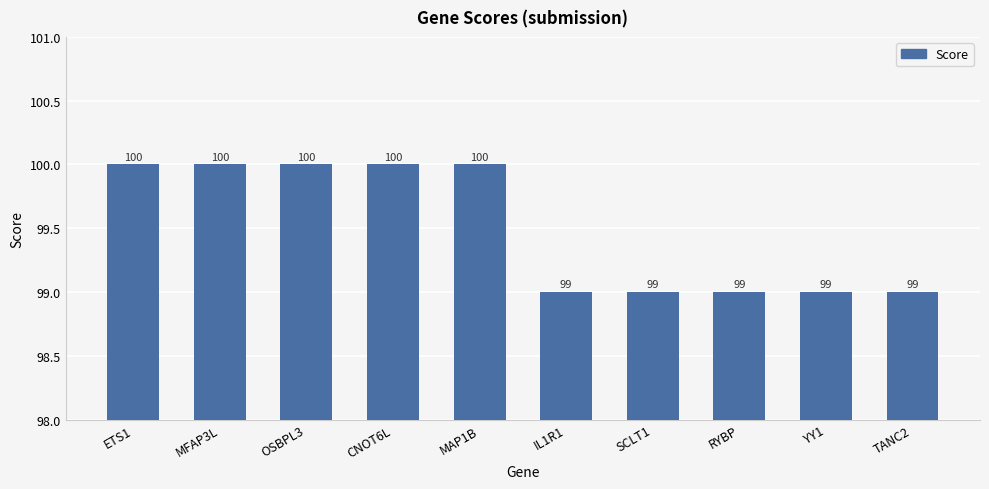

How many bars are there in total?

10